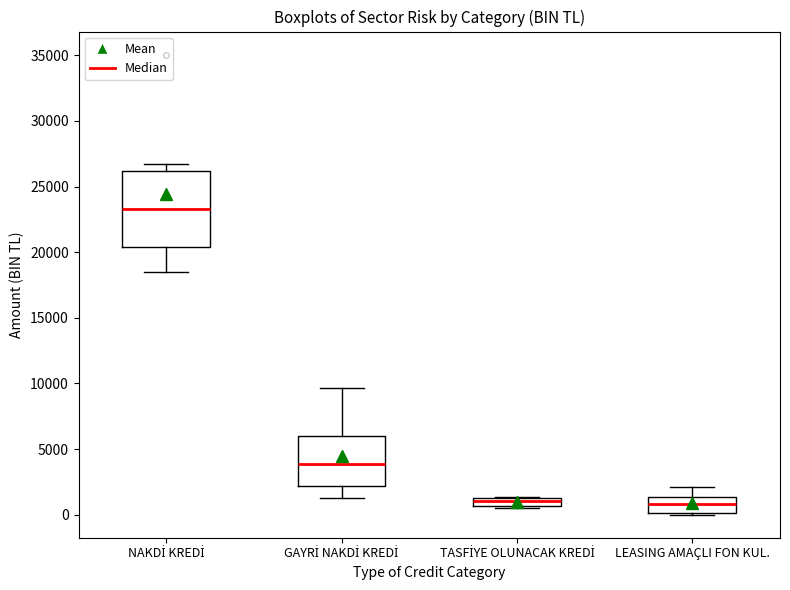

Where does the upper whisker of the box for LEASING AMAÇLI FON KUL. end on the y-axis? The values are not printed on the chart, so give them approximately, as read against the axis.

2000